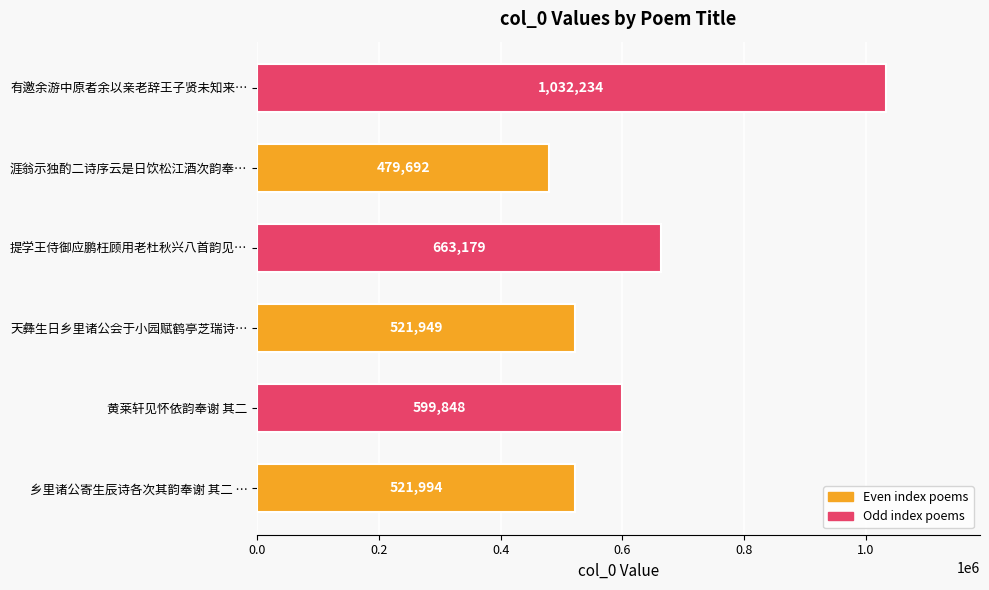

Is it true that the value at 乡里诸公寄生辰诗各次其韵奉谢 其二 … is 521994?

True